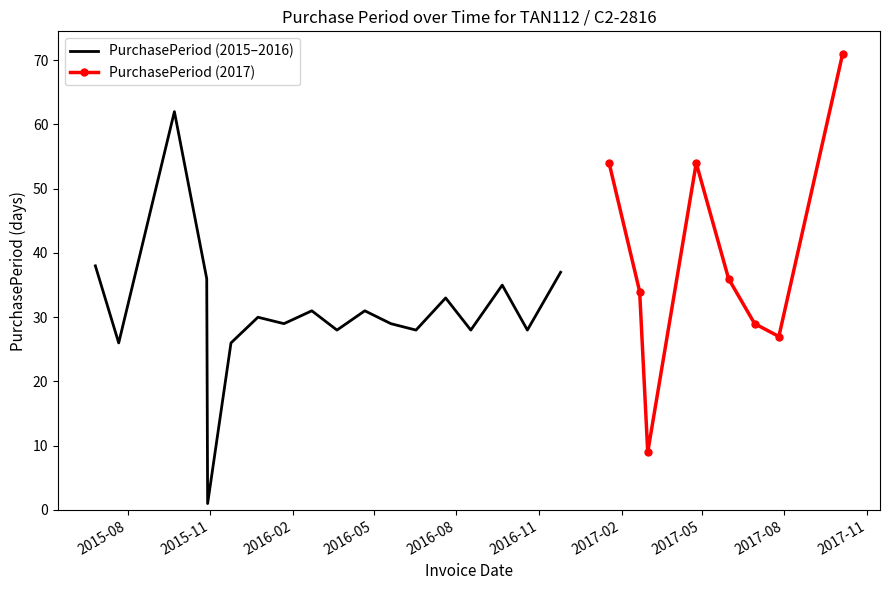

Rank the categories by value from highest to lowest.

2017-10-05, 2015-09-22, 2017-01-18, 2017-04-25, 2015-06-26, 2016-11-25, 2015-10-28, 2017-05-31, 2016-09-21, 2017-02-21, 2016-07-20, 2016-02-22, 2016-04-21, 2015-12-24, 2016-01-22, 2016-05-20, 2017-06-29, 2016-03-21, 2016-06-17, 2016-08-17, 2016-10-19, 2017-07-26, 2015-07-22, 2015-11-24, 2017-03-02, 2015-10-29